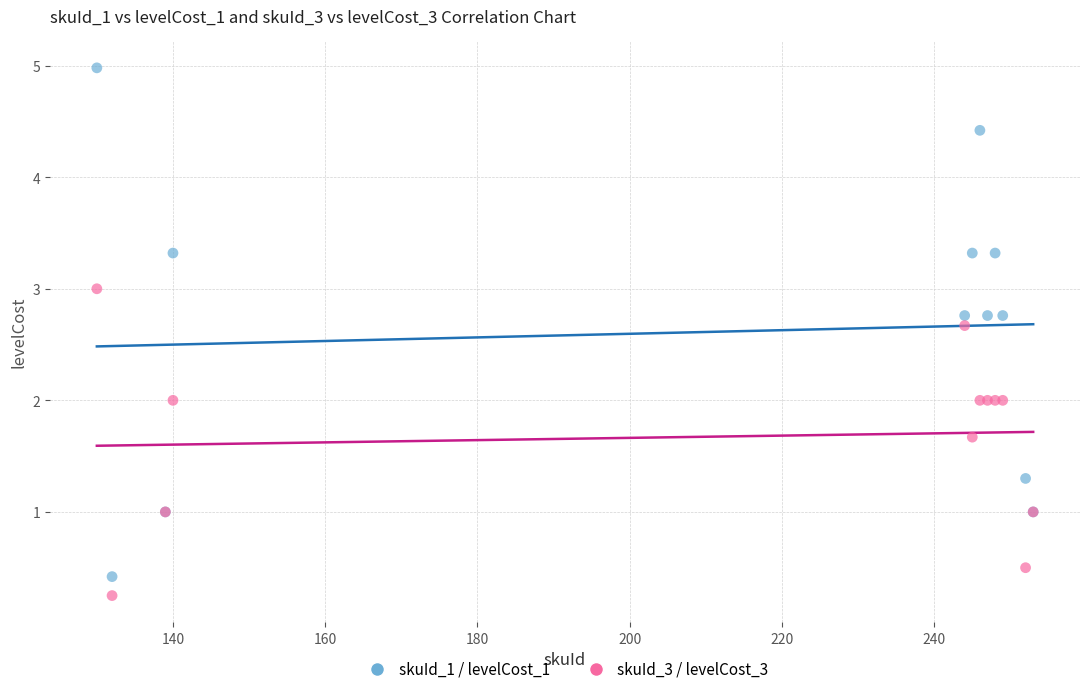

Which series contains the highest Y value?

skuId_1 / levelCost_1